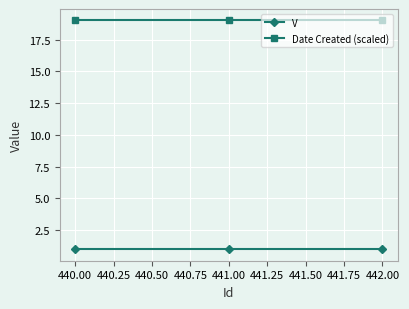

Is it true that Date Created (scaled) equals 6 at 440.00?

False